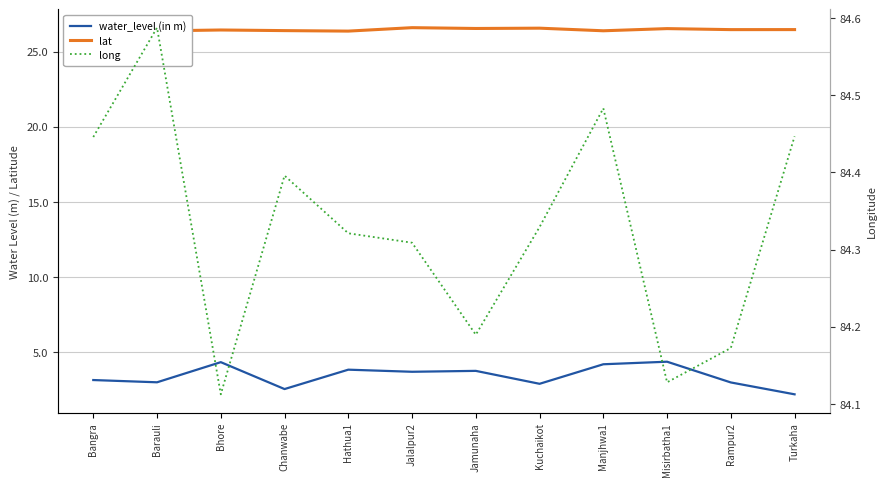

True or false: long and lat intersect in this chart.

False